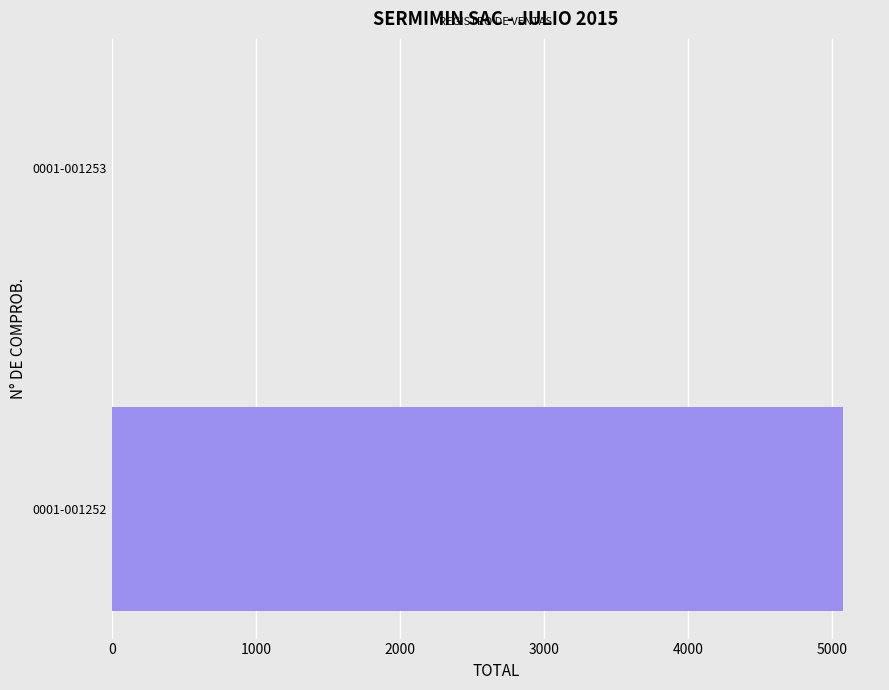

What is the average value?

2538